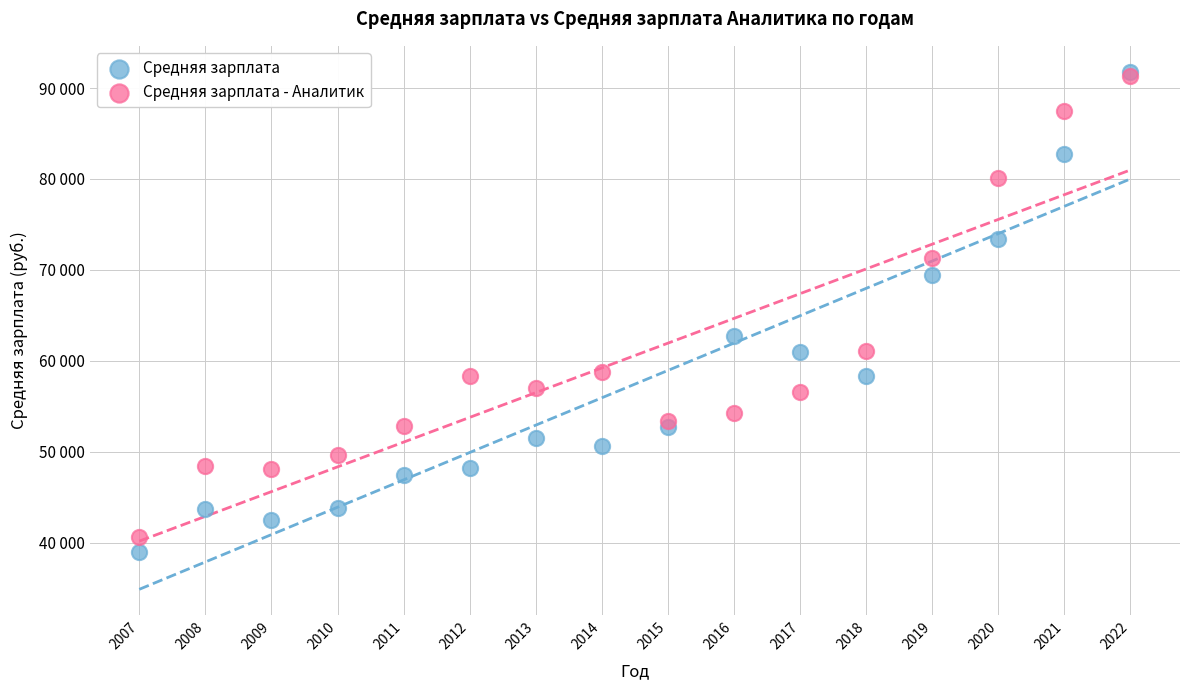

What are all the series names shown in the legend?

Средняя зарплата, Средняя зарплата - Аналитик